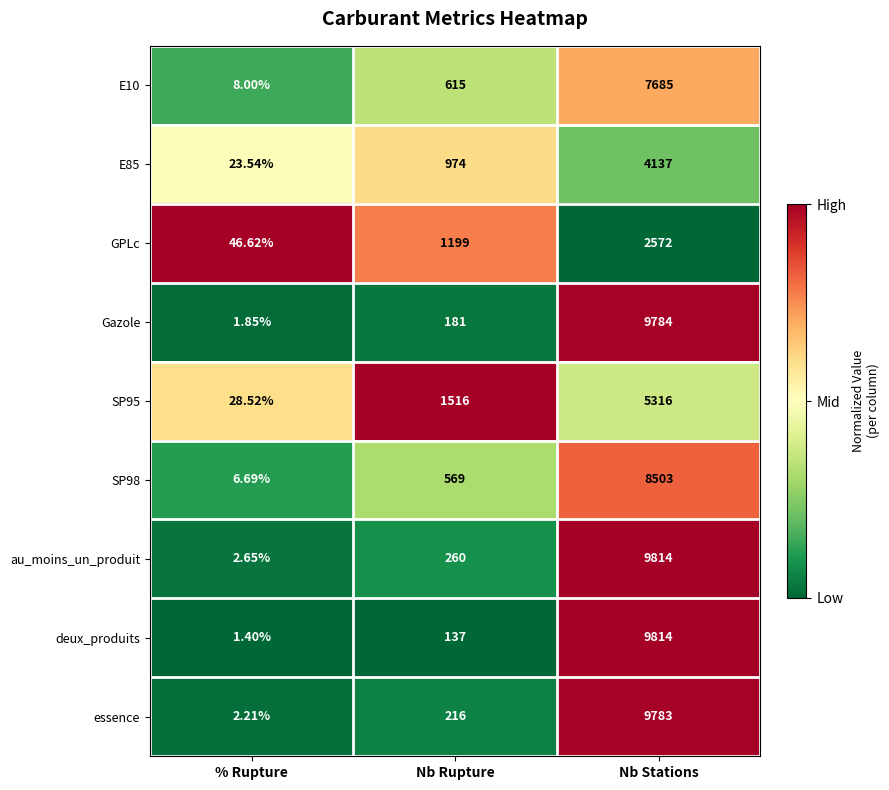

At which category is the sum across all series the highest?

Nb Stations